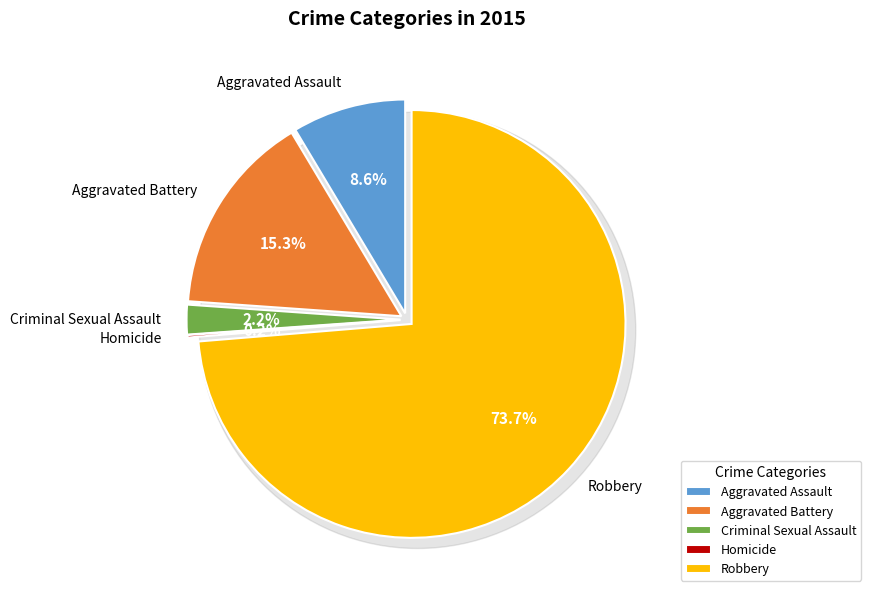

What is the largest slice in the pie chart?

Robbery